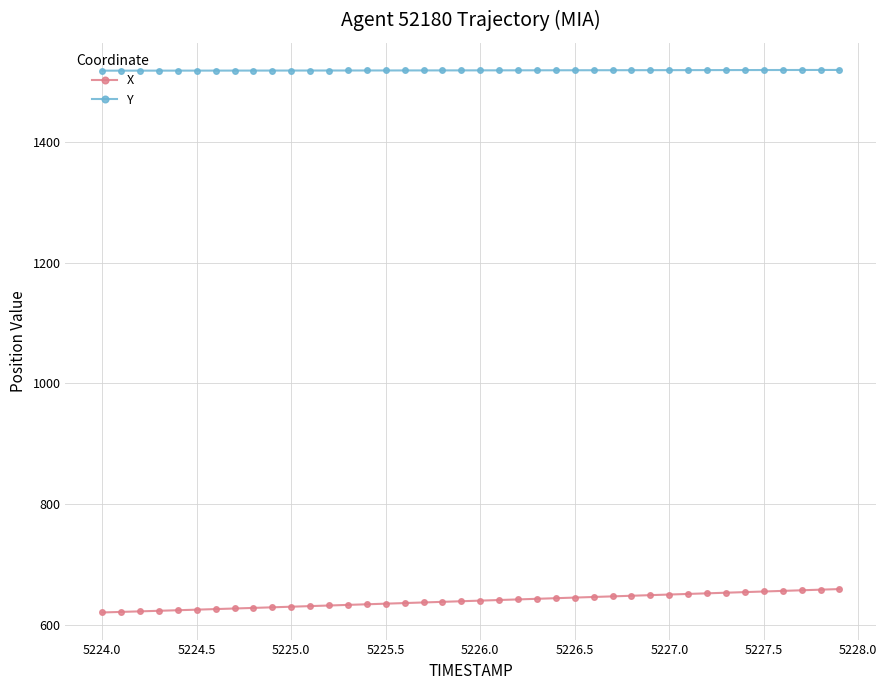

What is the value of the Y point at the 6th from the left?

1518.4